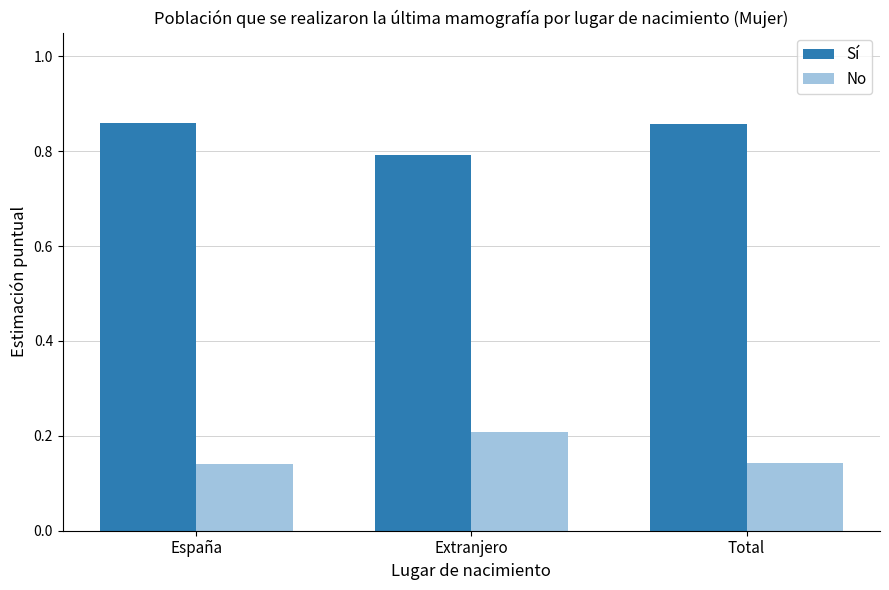

What is the average value of the No series?

0.2